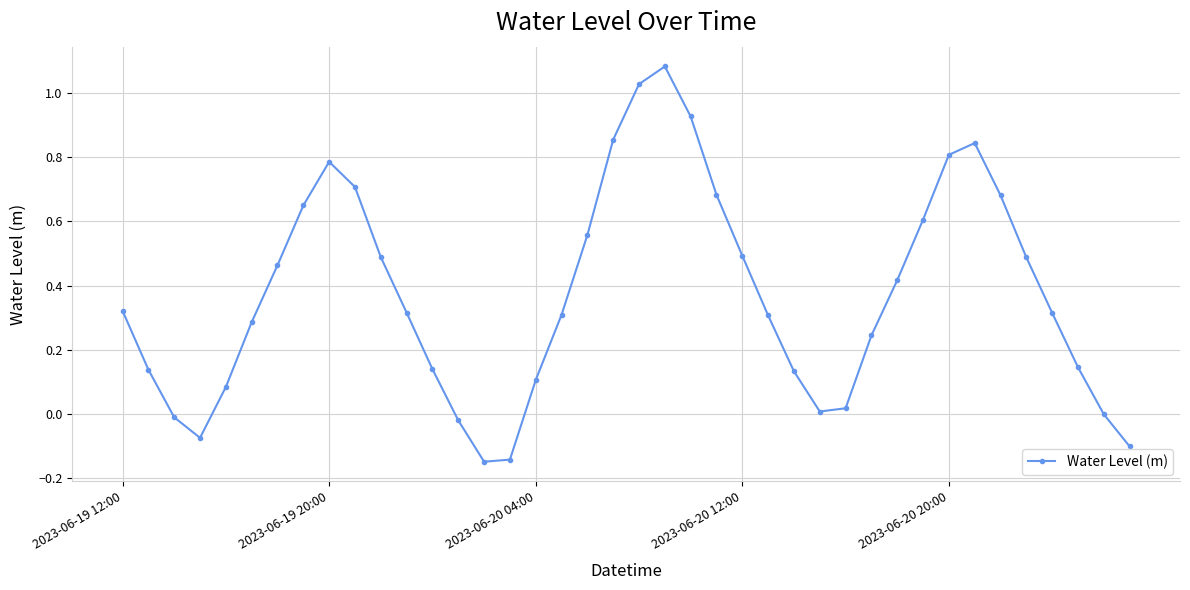

What is the difference between the maximum and minimum values?

1.2